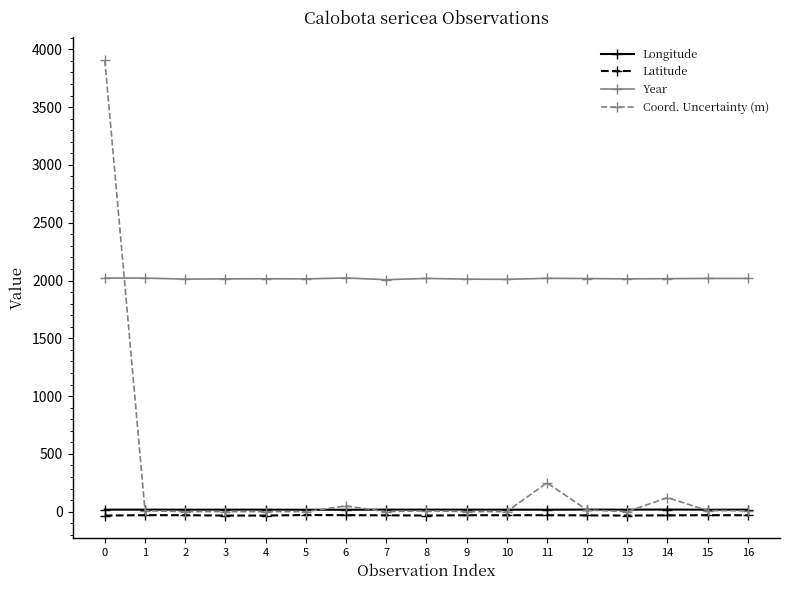

Which series has the widest spread of values?

Coord. Uncertainty (m)